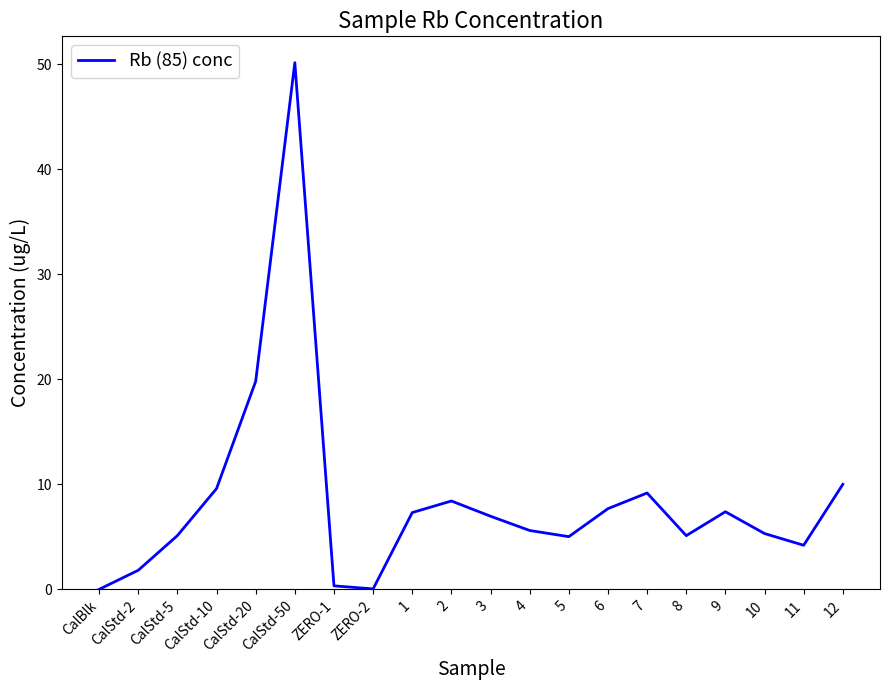

What is the ratio of the value at 8 to the value at 9?

0.7